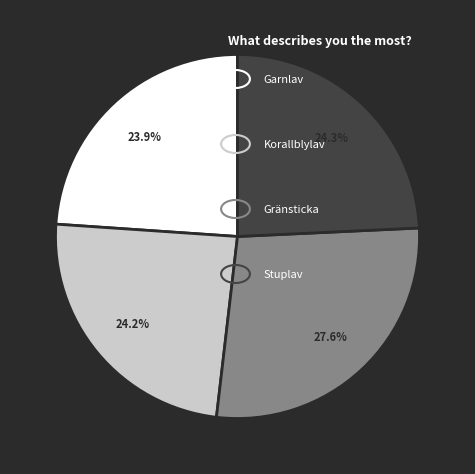

Does any single category account for the majority?

No